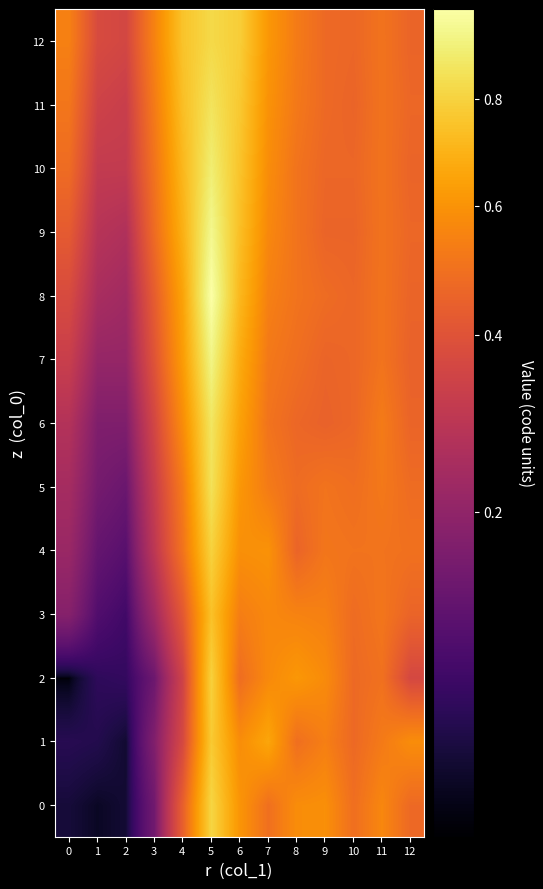

What is the minimum value shown in the chart?

0.1